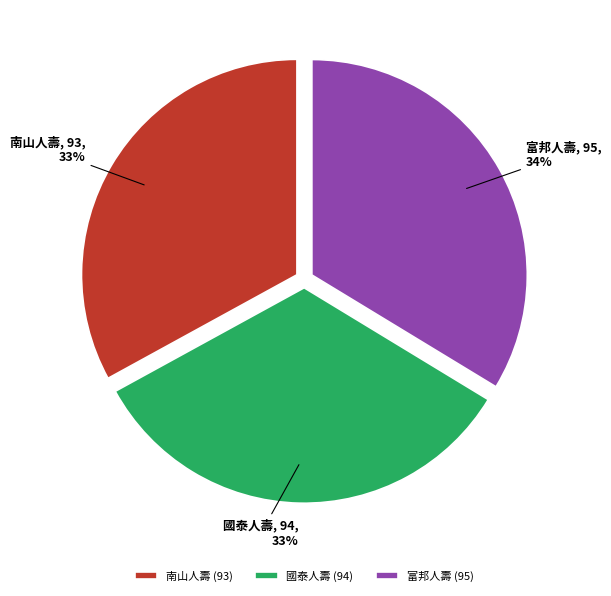

How many segments does this pie chart have?

3